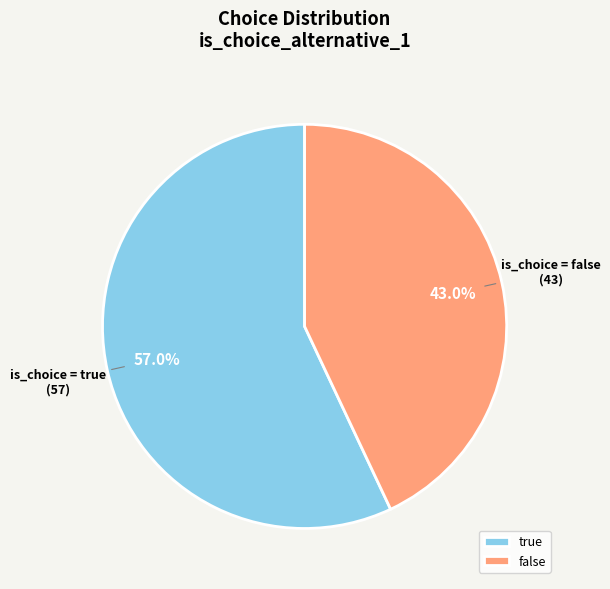

Is true the majority of the pie?

Yes